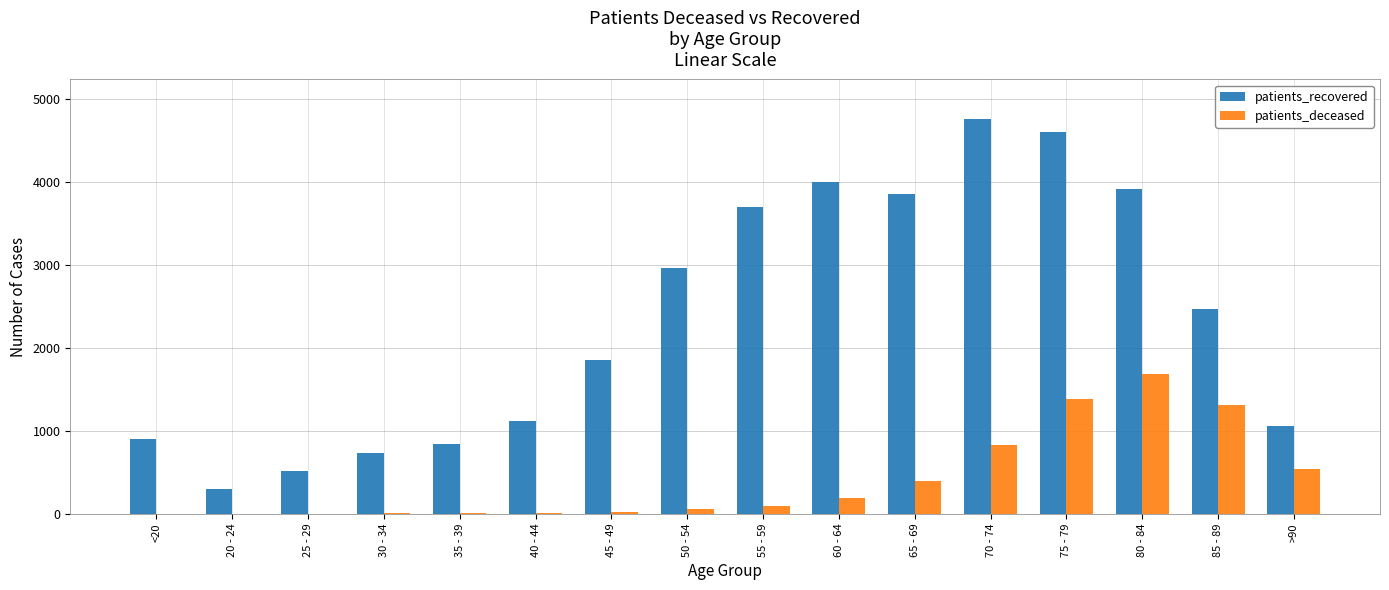

Between 40 - 44 and 65 - 69, which series saw the biggest shift?

patients_recovered